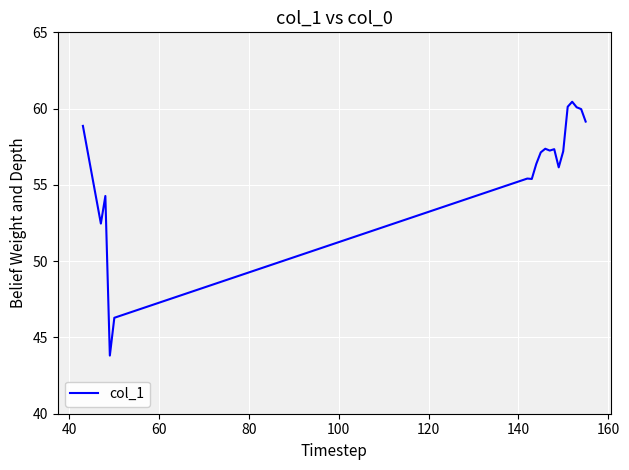

What is the difference between the maximum and minimum values?

16.6